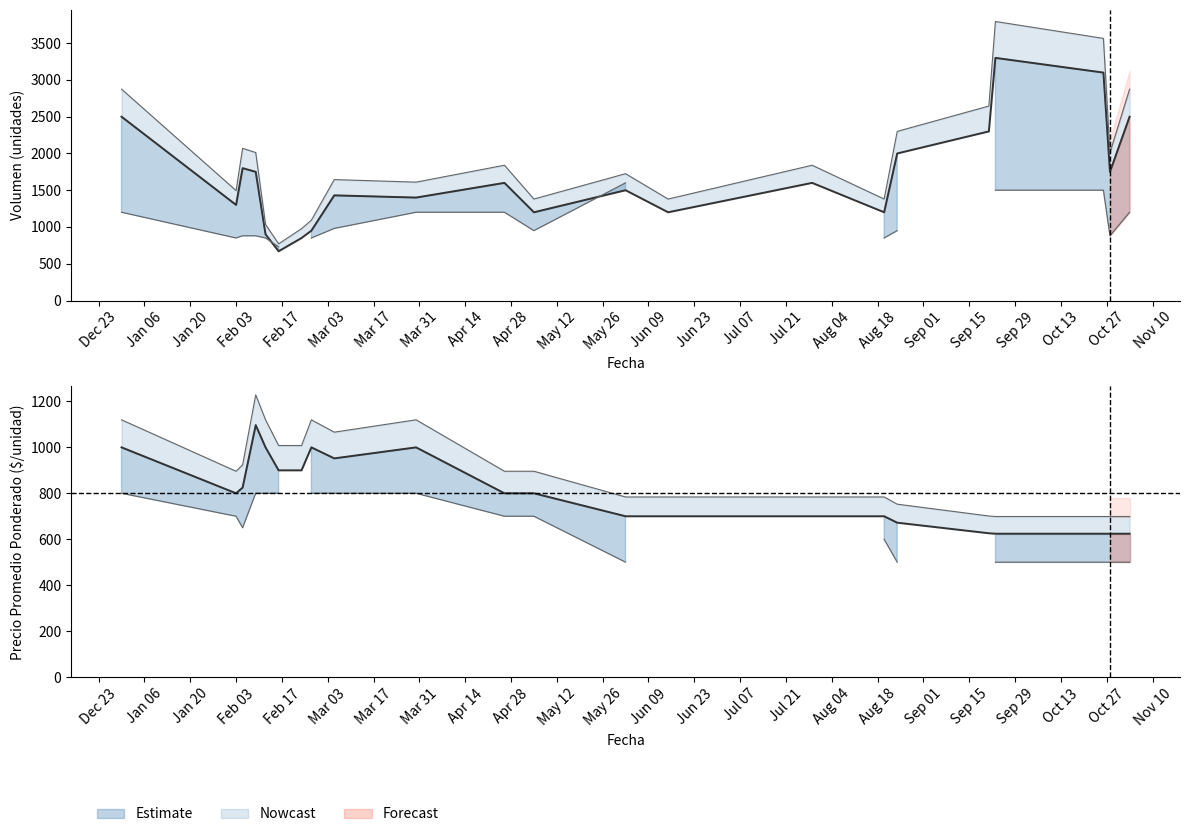

Is the value of Precio promedio ponderado Primera at 2021-02-12 greater than the value of Volumen Primera at 2021-02-23?

Yes